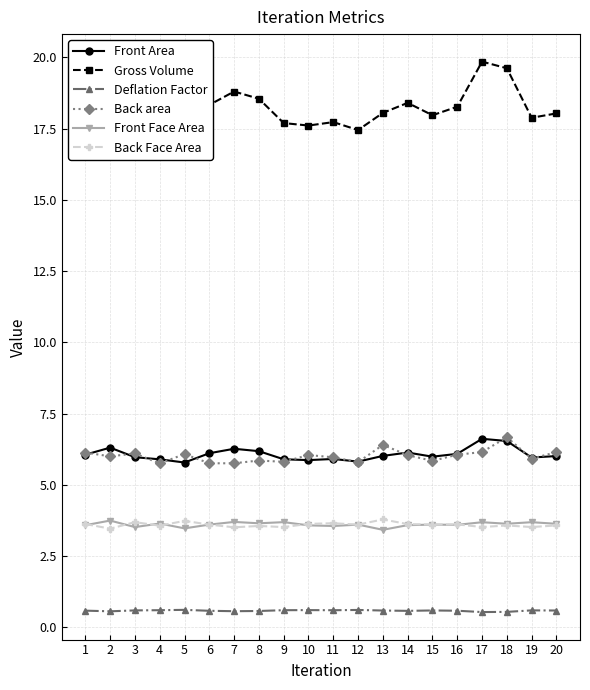

What is the sum of the Front Area values at 3 and 1?

12.0